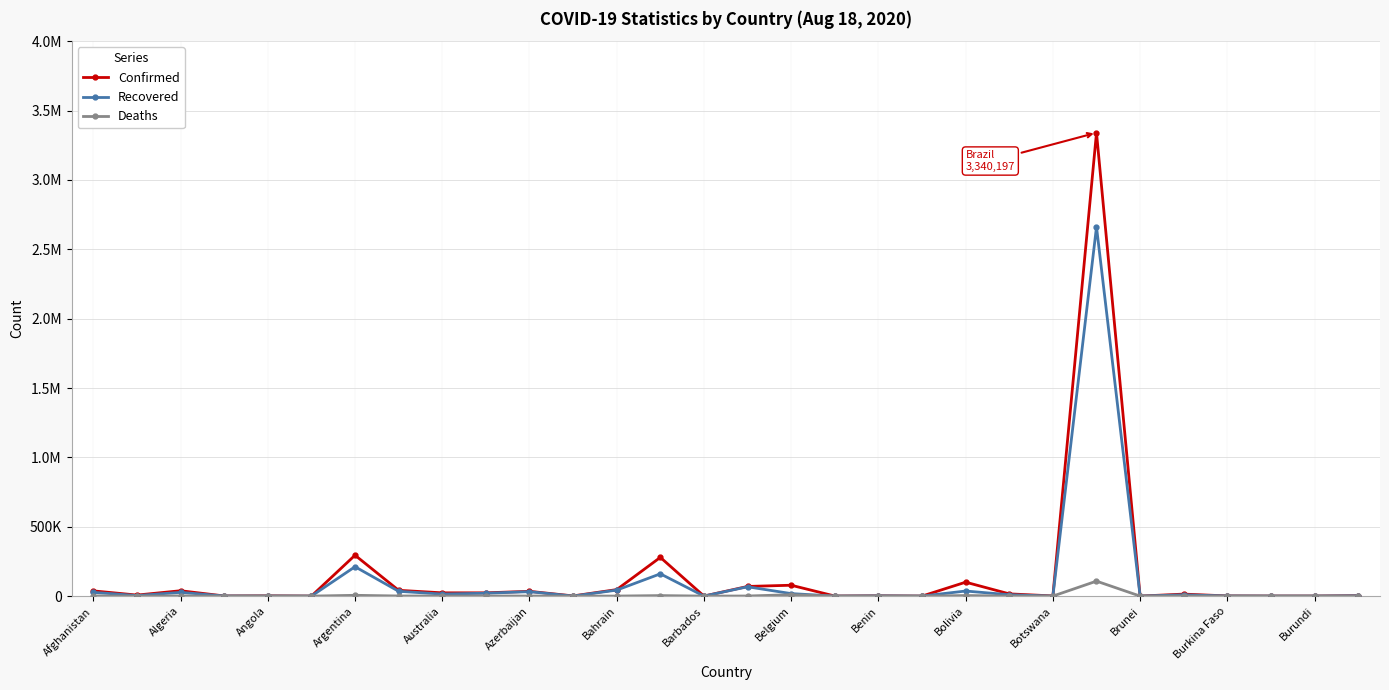

How many interior local peaks does the Recovered series have?

9